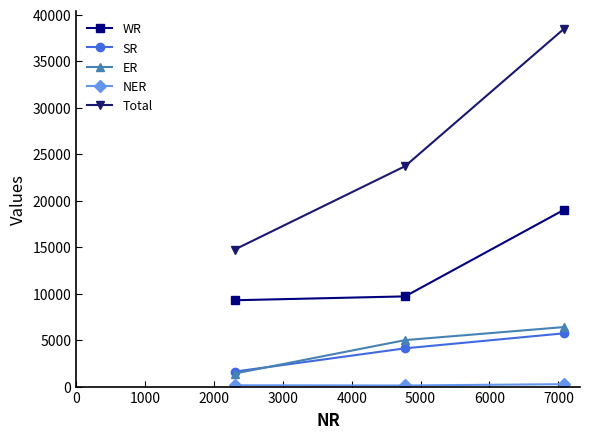

What is the maximum value shown in the chart?

38450